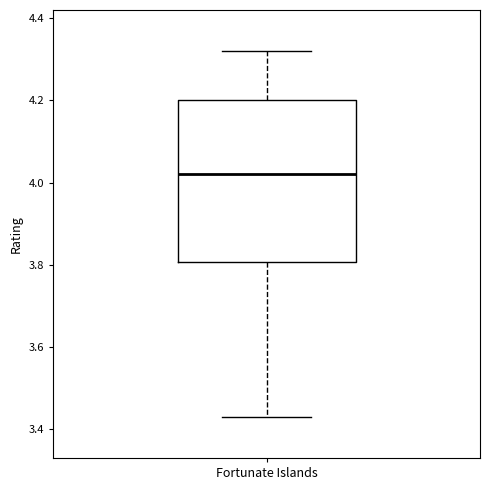

Where is the upper edge of the box for Fortunate Islands on the y-axis? The values are not printed on the chart, so give them approximately, as read against the axis.

4.20